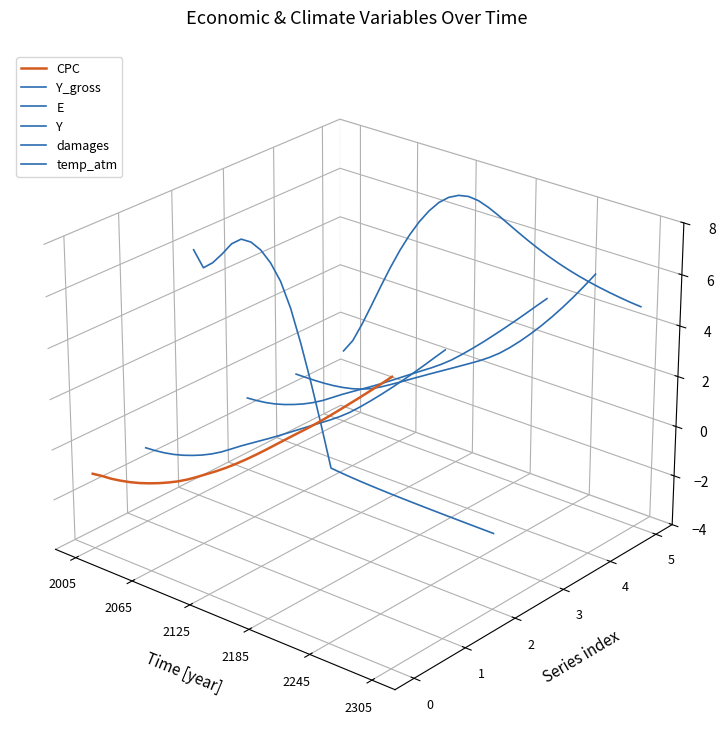

True or false: Y_gross and temp_atm cross at least once.

False